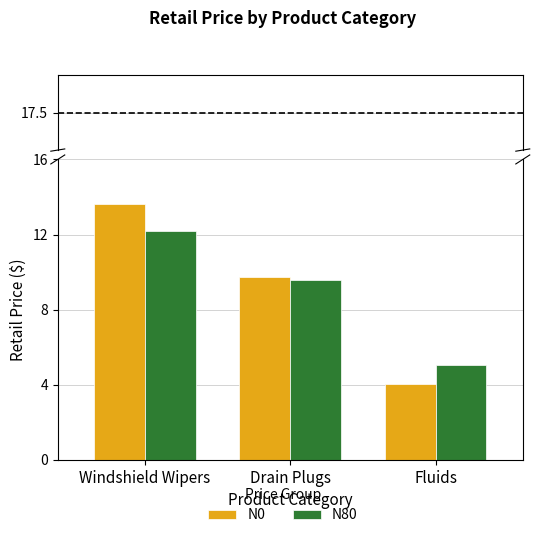

Which has a higher value, Windshield Wipers or Drain Plugs?

Windshield Wipers